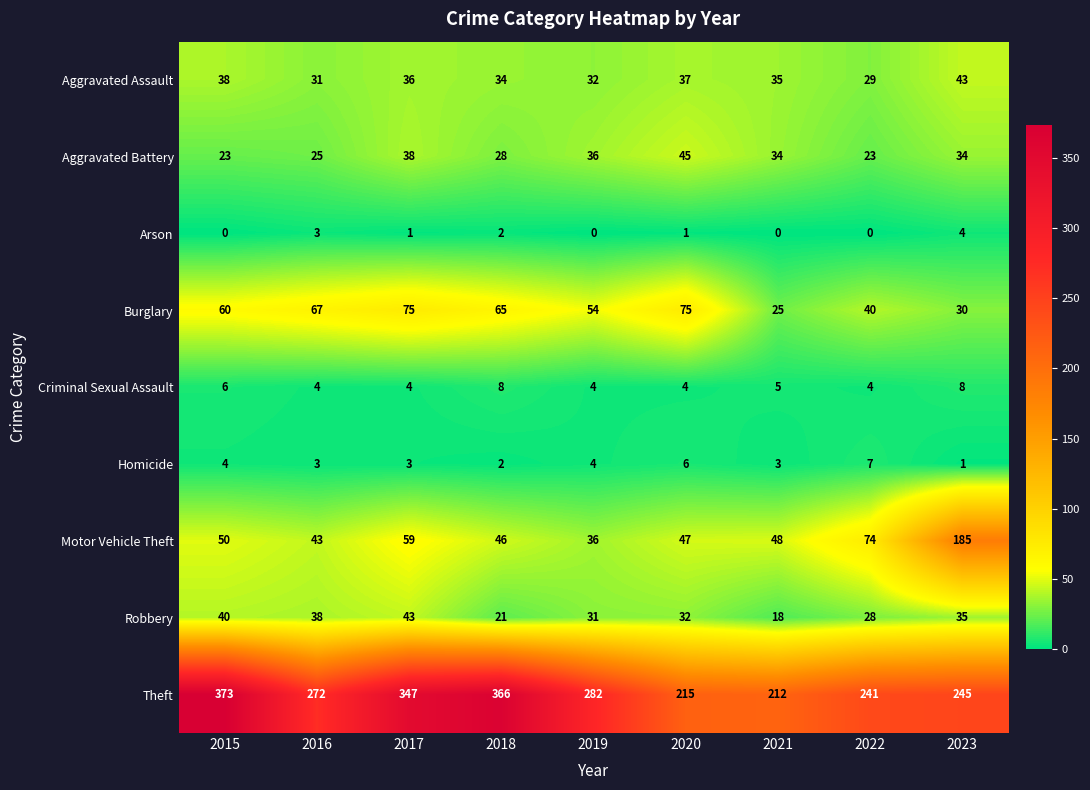

At how many categories does at least one series exceed 149?

9